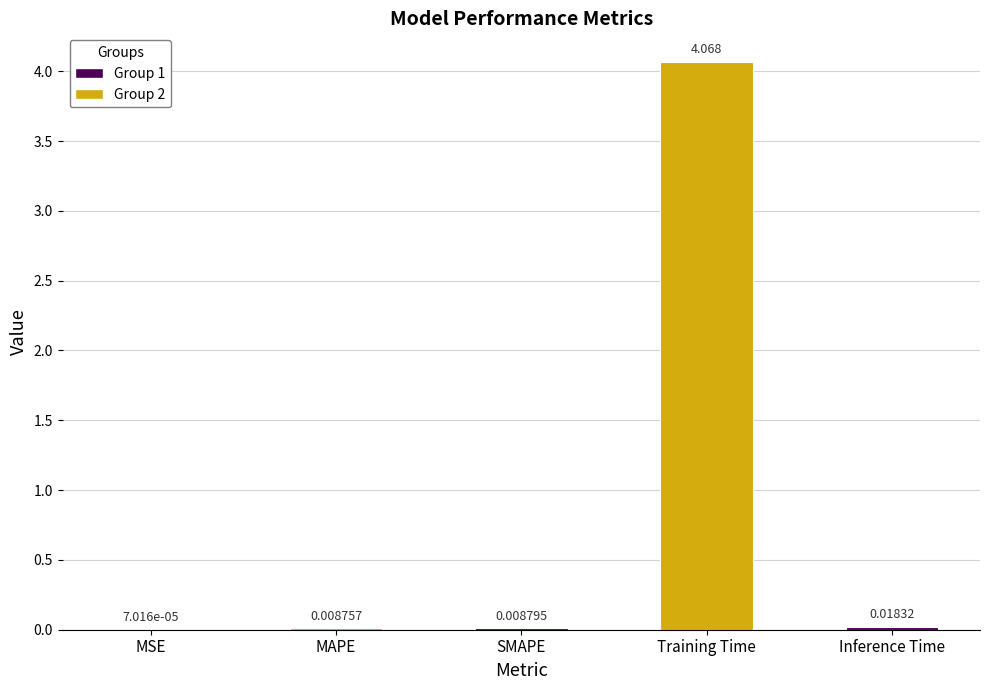

Which has a higher value, Training Time or Inference Time?

Training Time